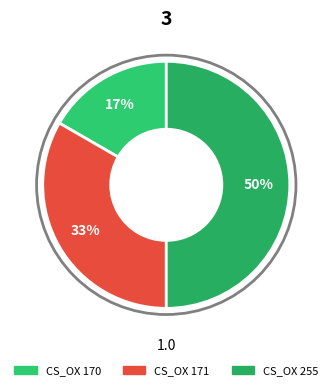

How many segments does this pie chart have?

3